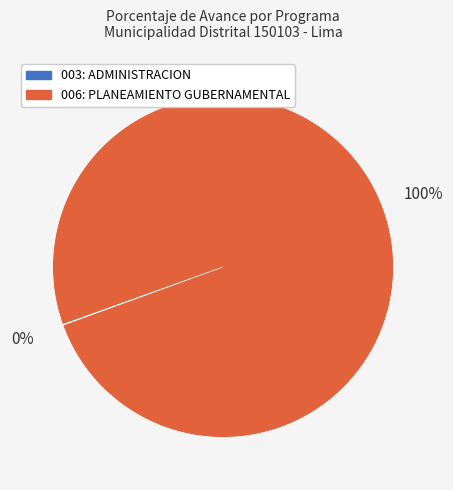

Is it true that 006: PLANEAMIENTO GUBERNAMENTAL is 100% of the pie?

True